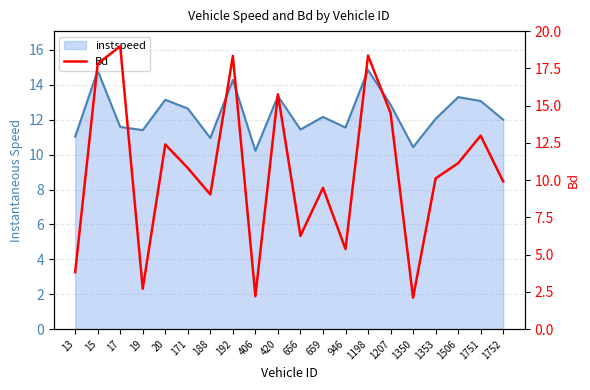

Is it true that the value at 19 is 2.7?

True